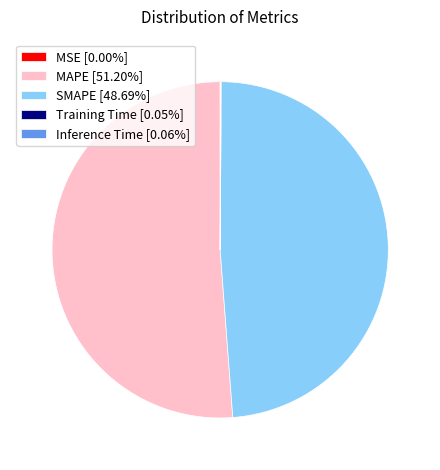

Is there any slice that represents more than half of the pie?

Yes